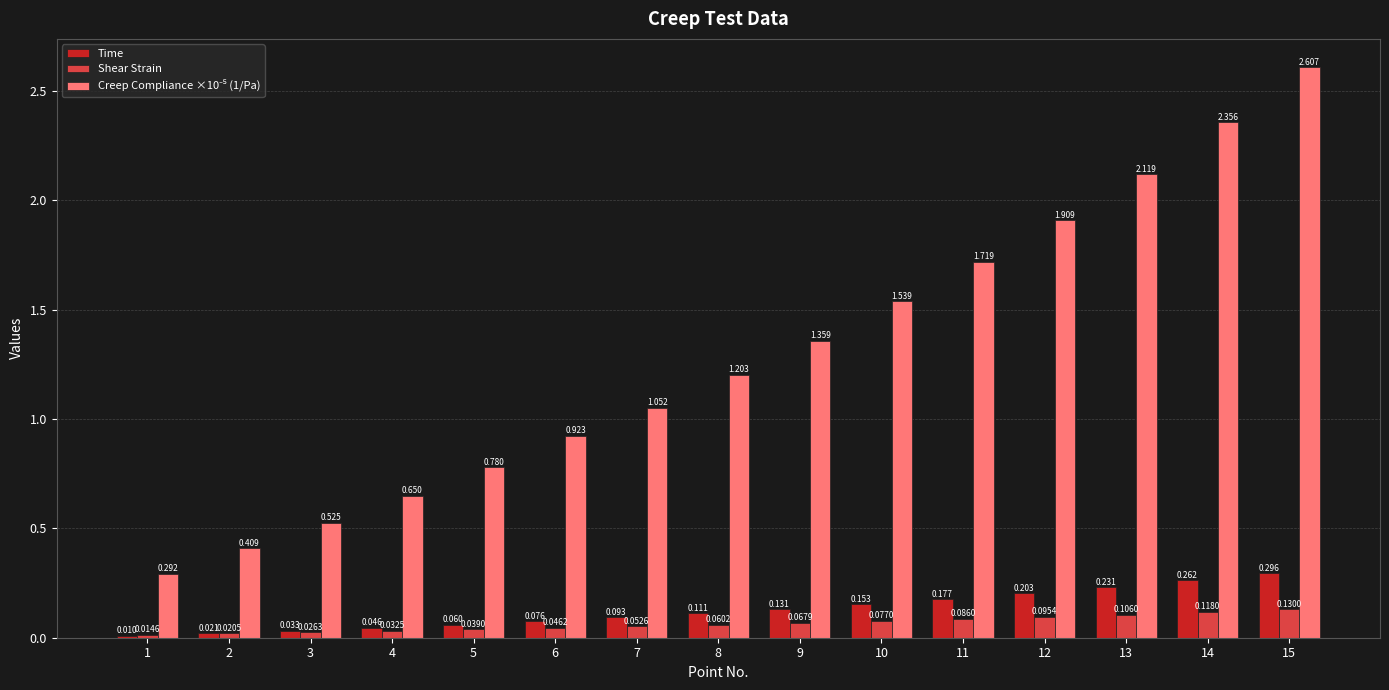

At which category is the sum across all series the highest?

15